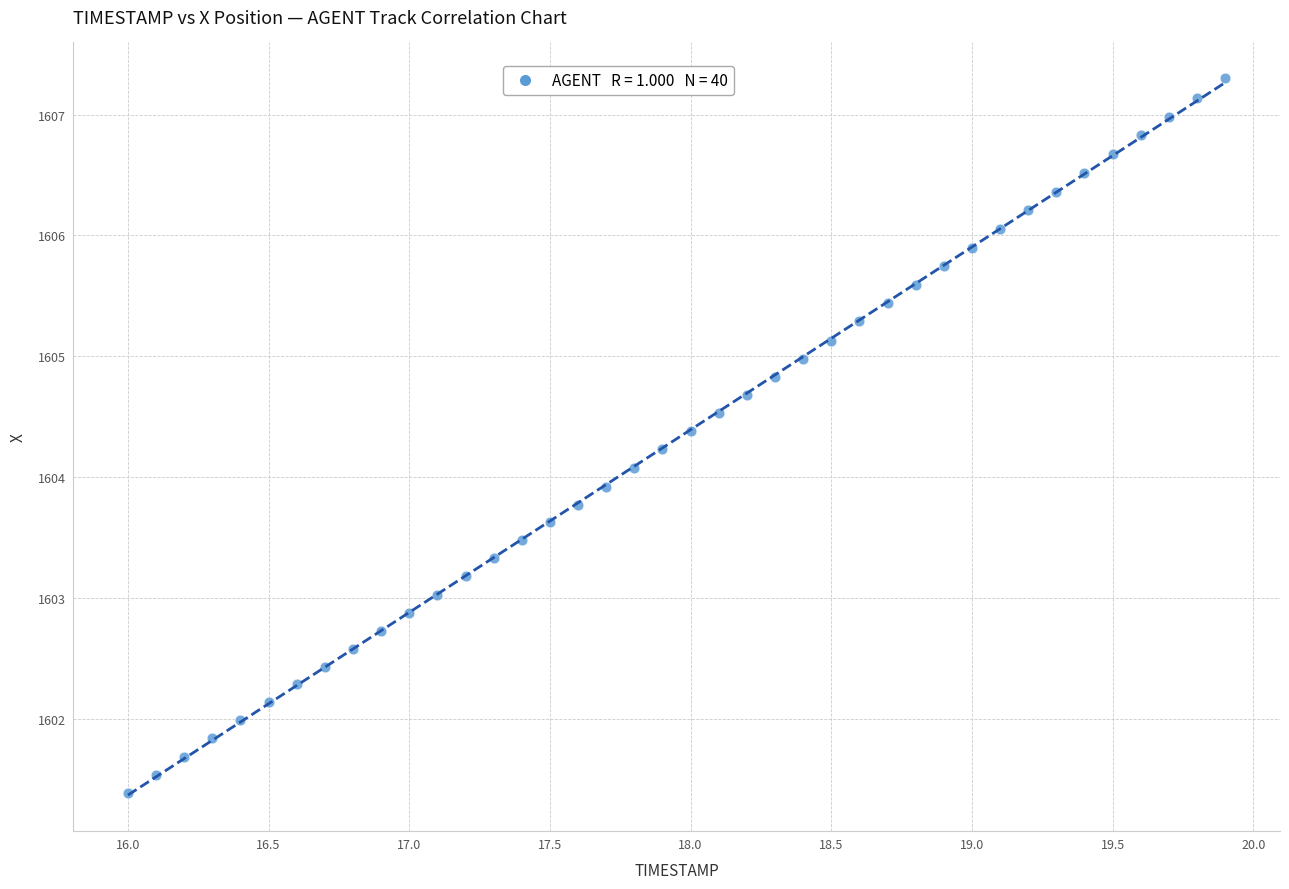

What is the range of Y values (max minus min)?

5.9